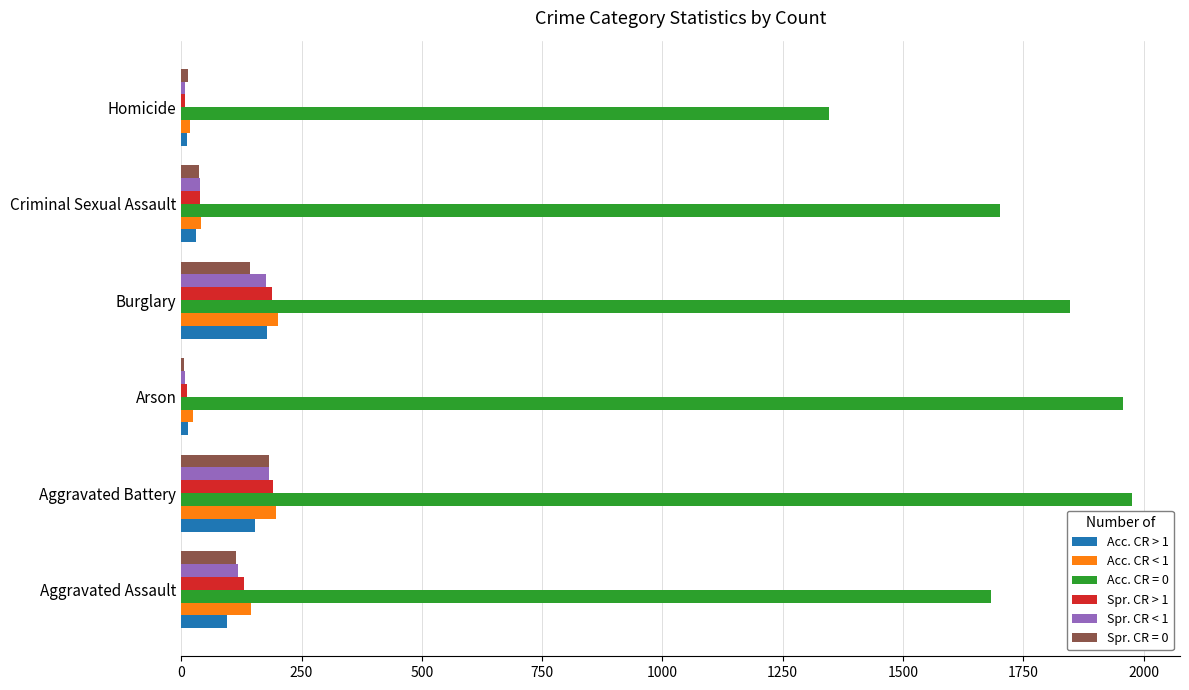

The Acc. CR = 0 series shows 2351 at Aggravated Assault. True or false?

False